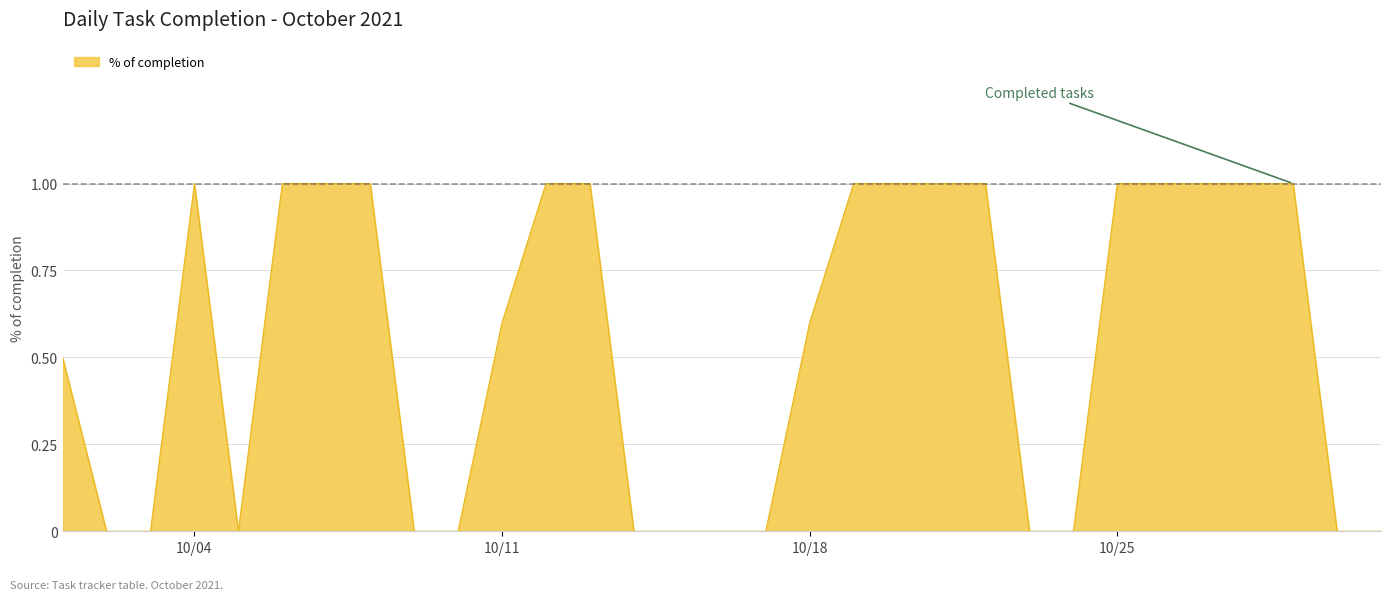

What is the difference between the maximum and minimum values?

1.0